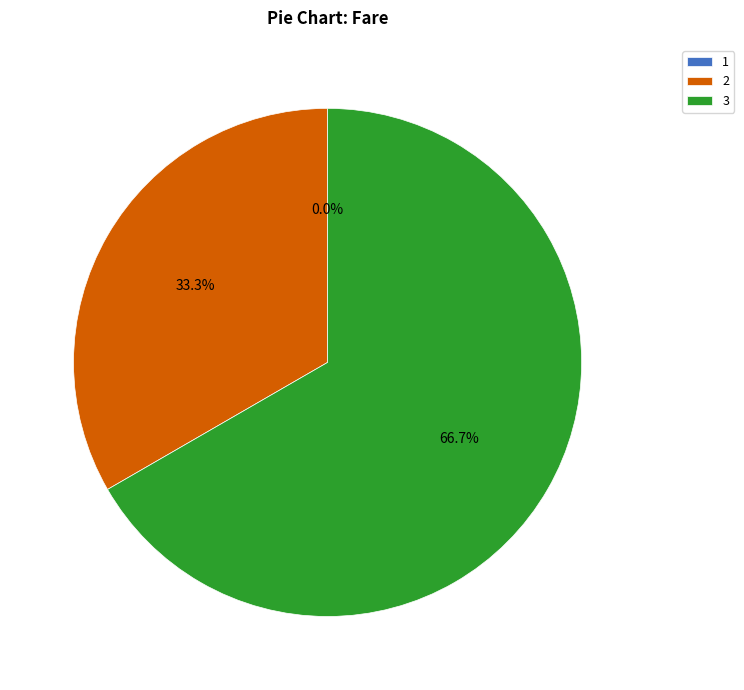

Rank the categories by value from lowest to highest.

1, 2, 3